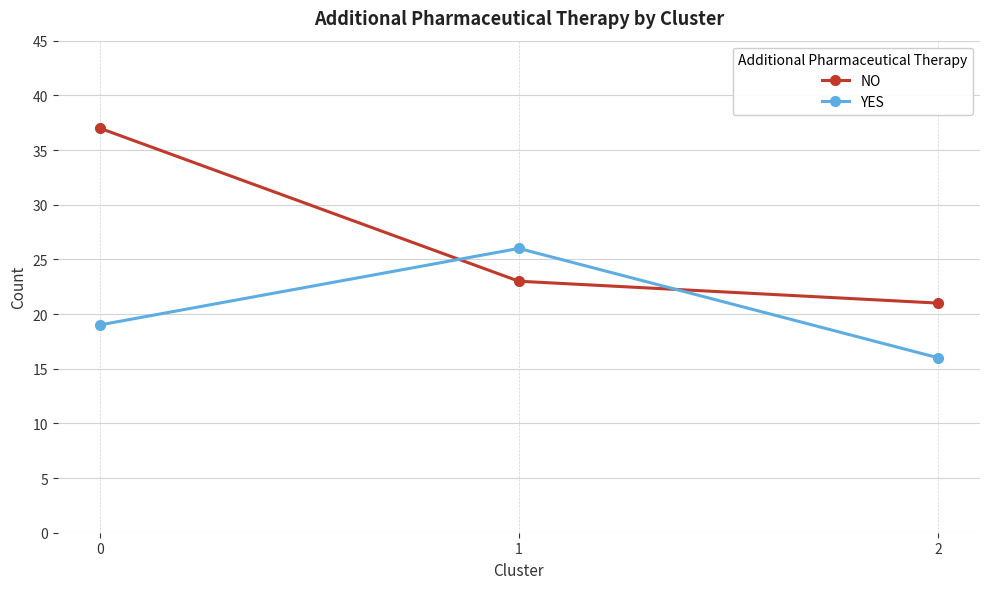

Reading right to left, list all the values displayed in this chart.

NO: 21	23	37
YES: 16	26	19